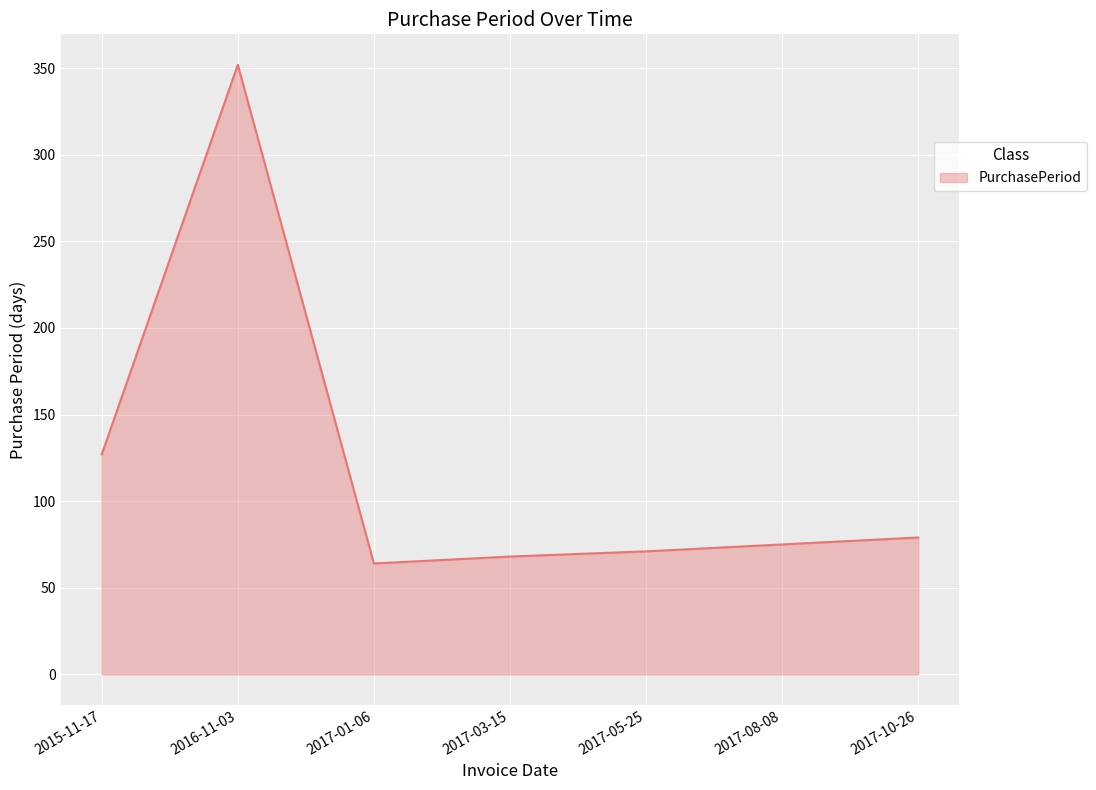

Does the chart display data point markers on the line(s)?

No